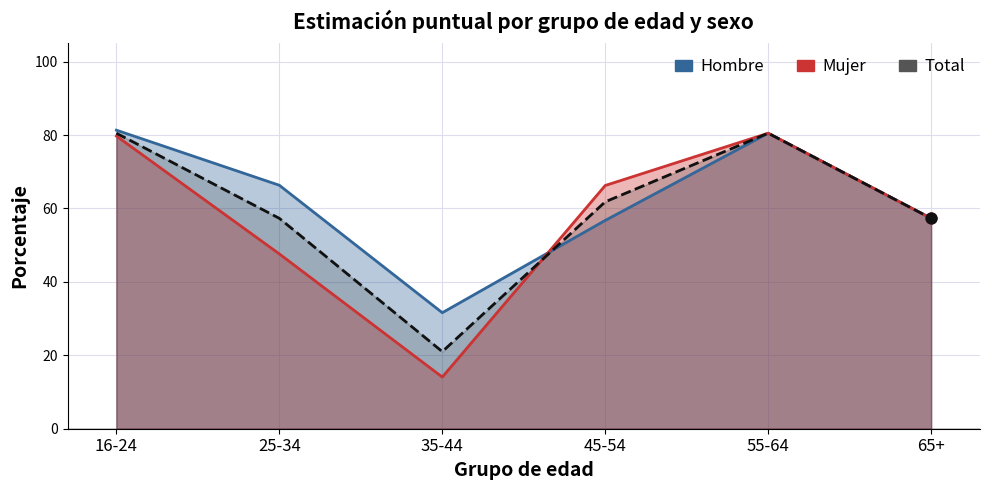

What is the total value across all series at 65+?

171.9